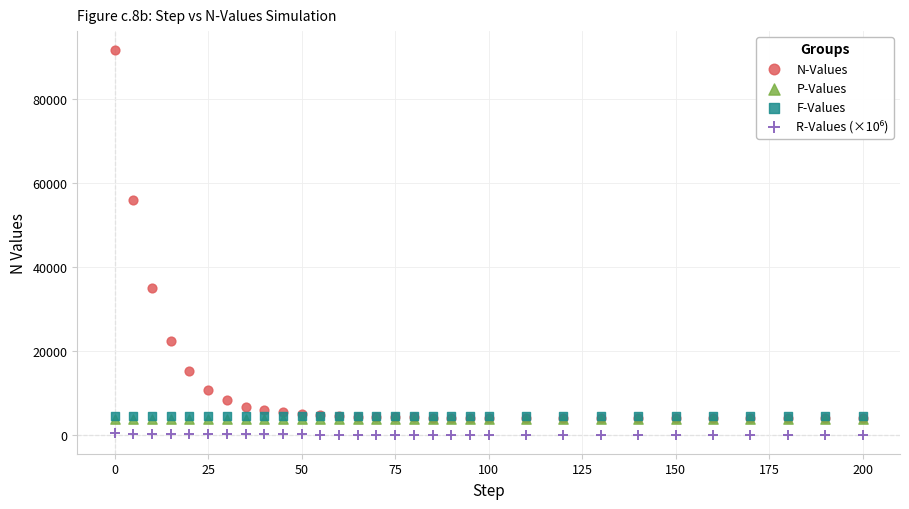

Which series reaches the maximum Y coordinate?

N-Values